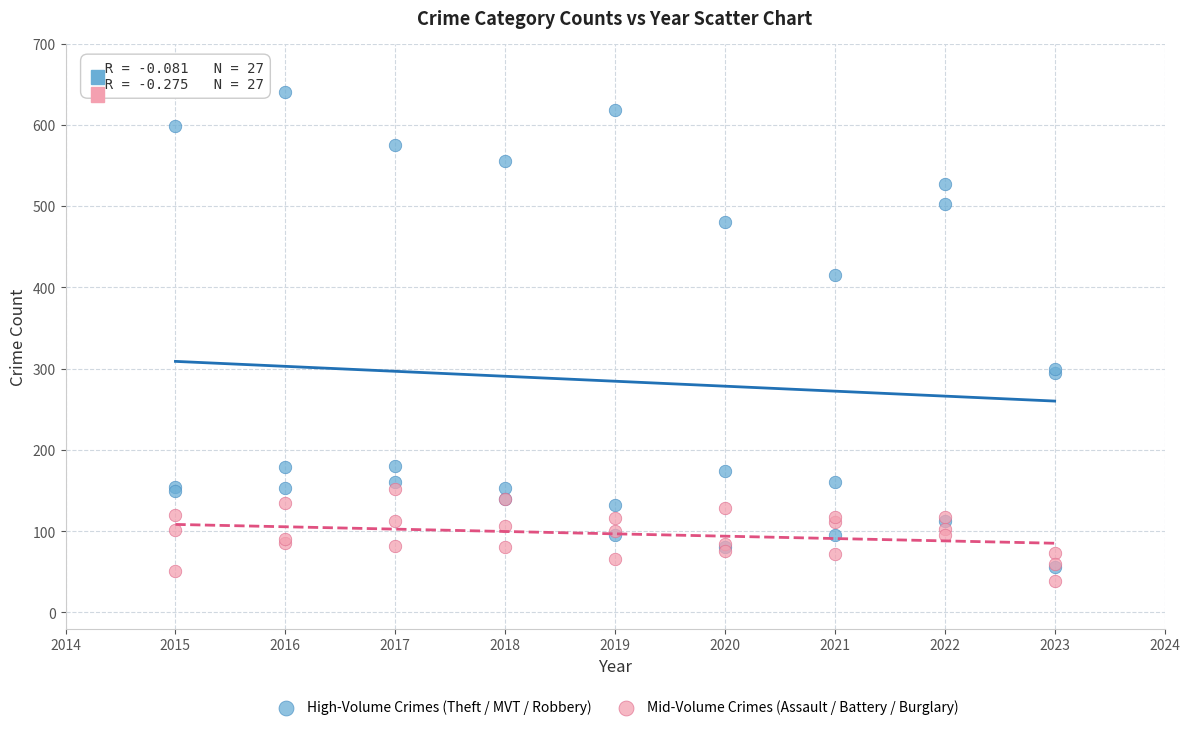

Which series has the widest spread of Y values?

High-Volume Crimes (Theft / MVT / Robbery)